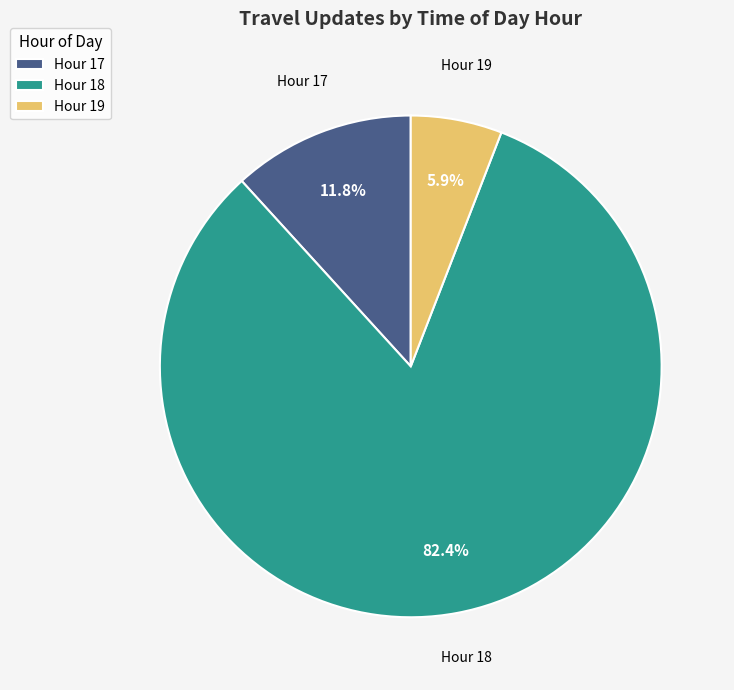

Which has a higher value, Hour 18 or Hour 17?

Hour 18